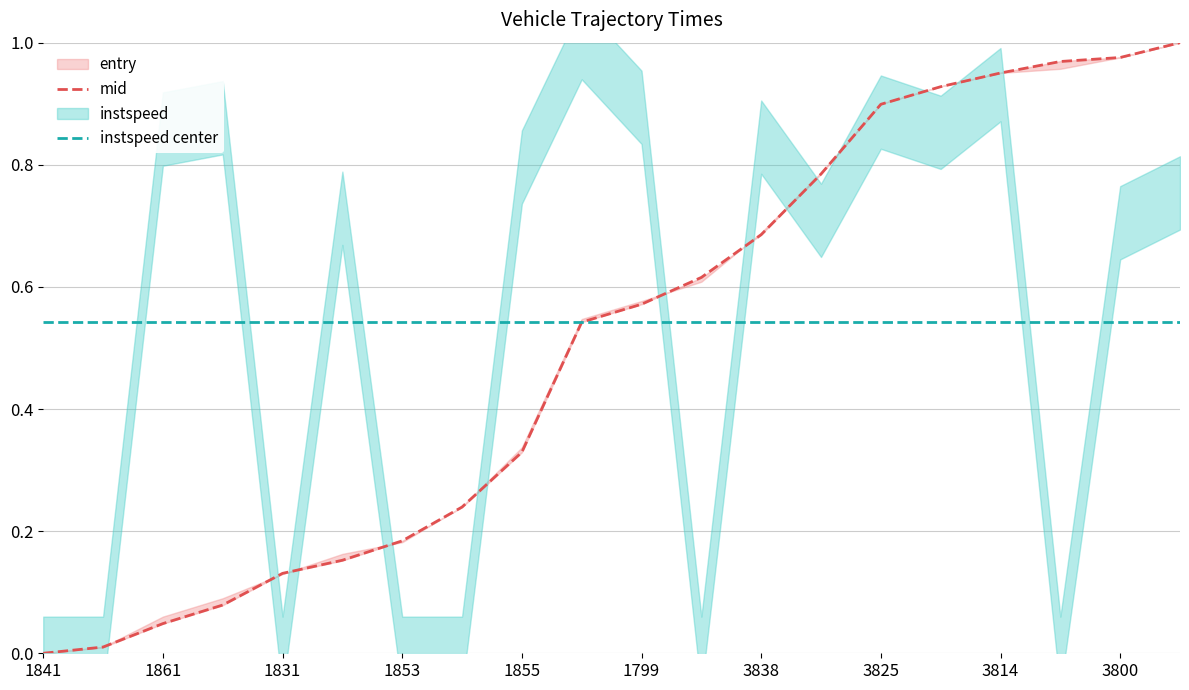

At which label does instspeed center reach its minimum?

1841